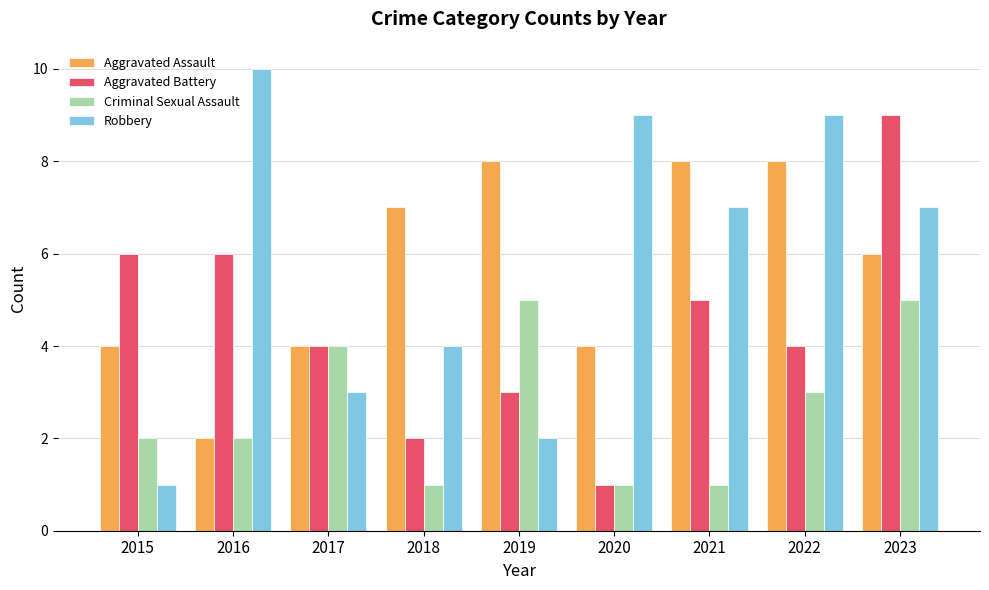

What is the value of the Robbery bar at the 8th from the left?

9